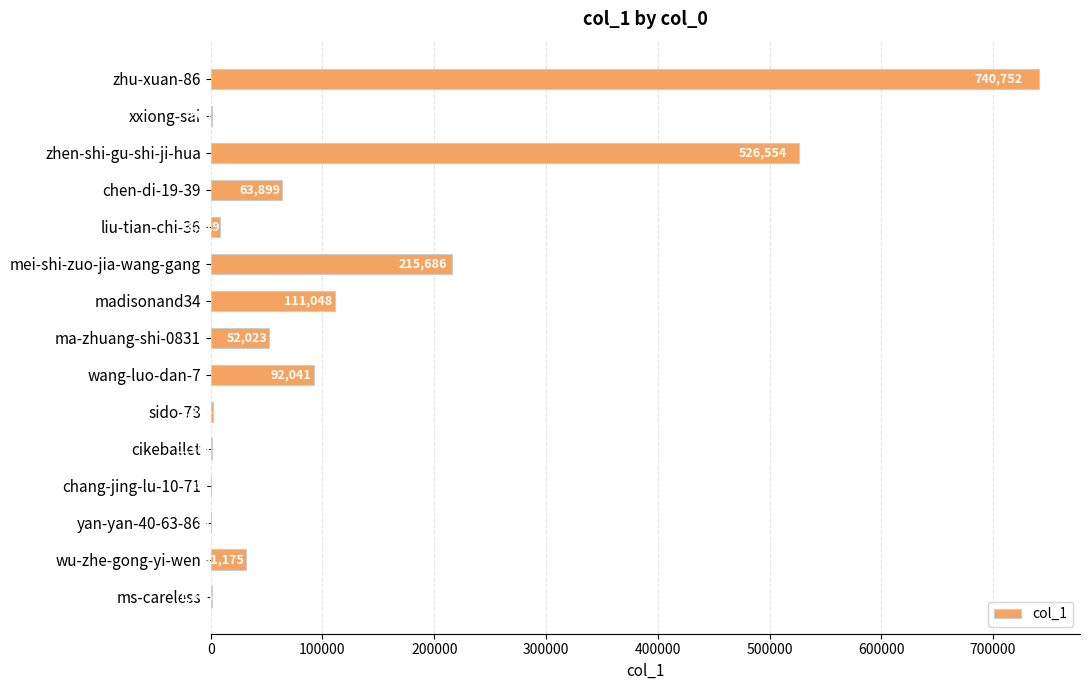

Are the bars grouped side by side (vs. stacked)?

No